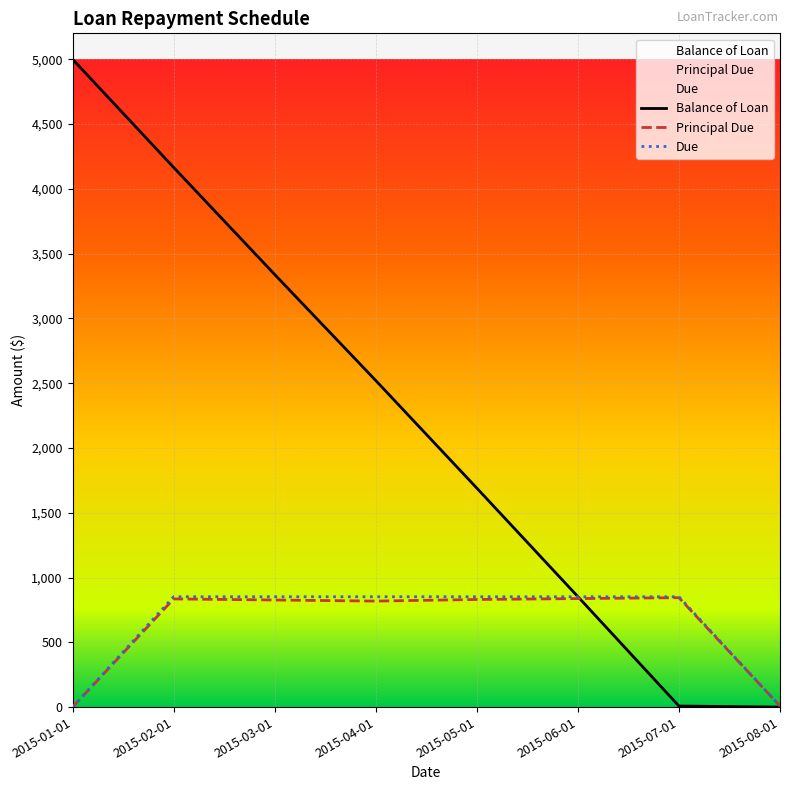

What is the maximum value for Due?

851.5